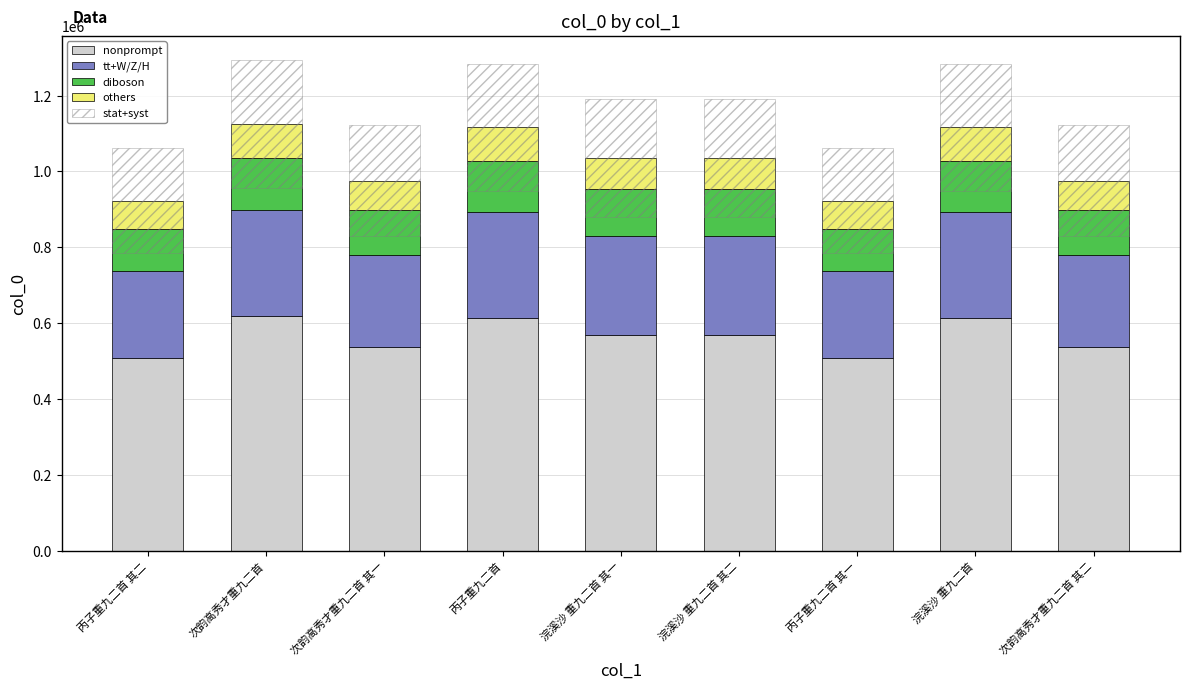

What is the difference between the maximum and minimum values in the others series?

16170.4